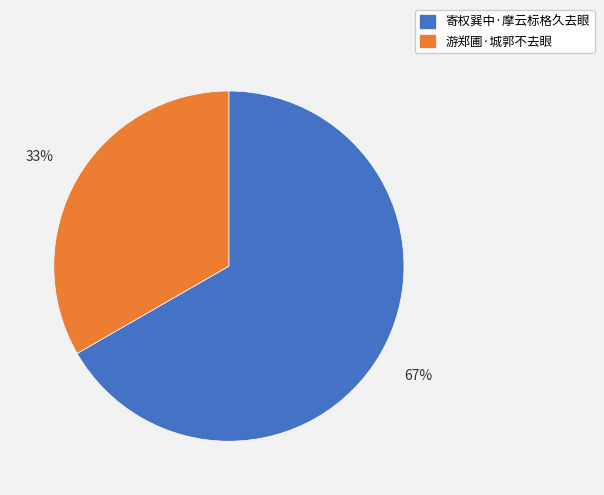

Between 游郑圃·城郭不去眼 and 寄权巽中·摩云标格久去眼, which is larger?

寄权巽中·摩云标格久去眼